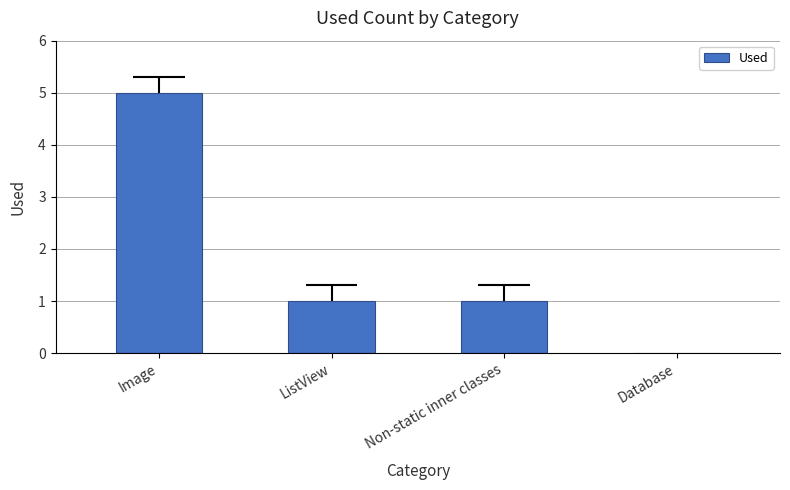

Reading left to right, extract all data points from this chart.

Image=5	ListView=1	Non-static inner classes=1	Database=0